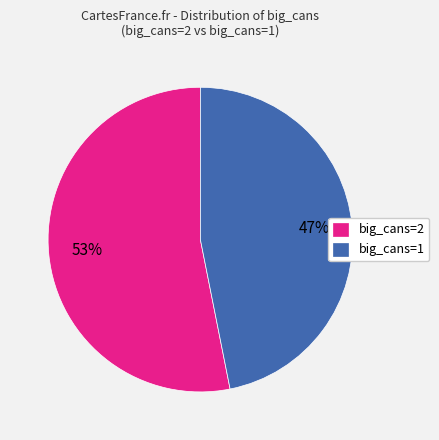

Rank the categories by value from lowest to highest.

big_cans=1, big_cans=2